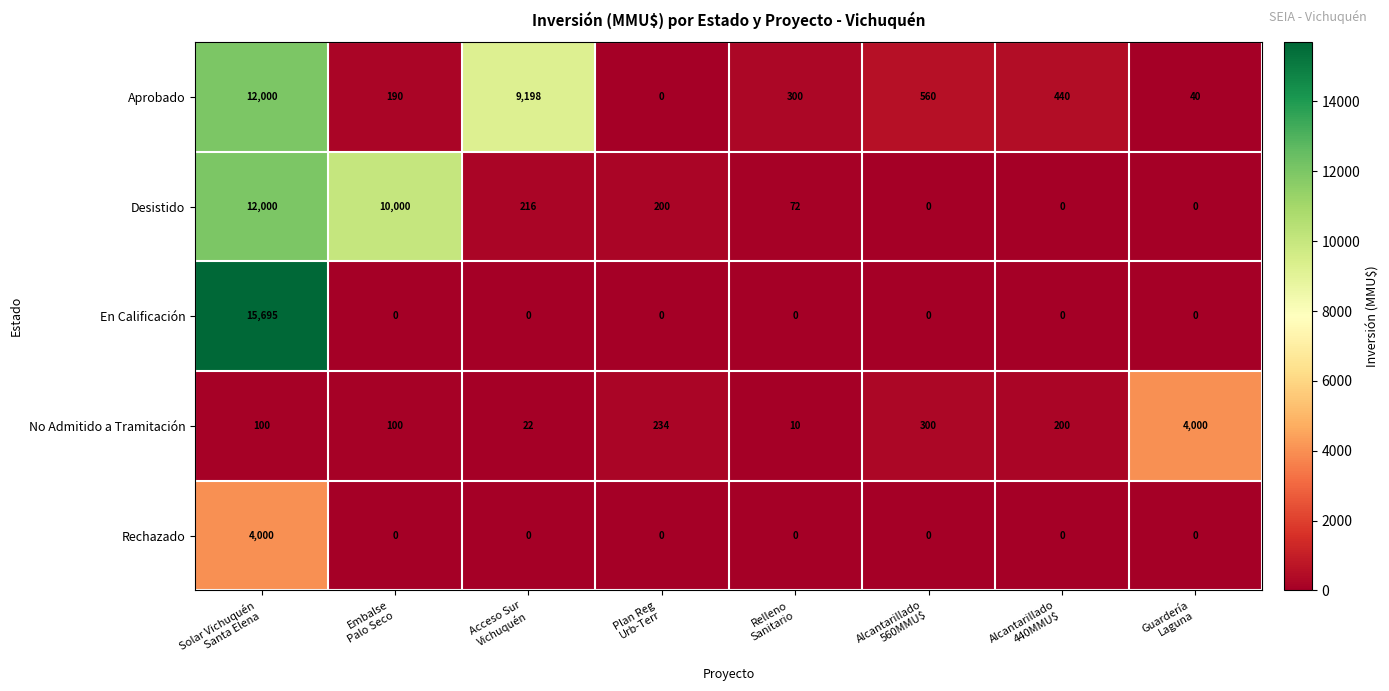

What is the highest value of the Aprobado series?

12000